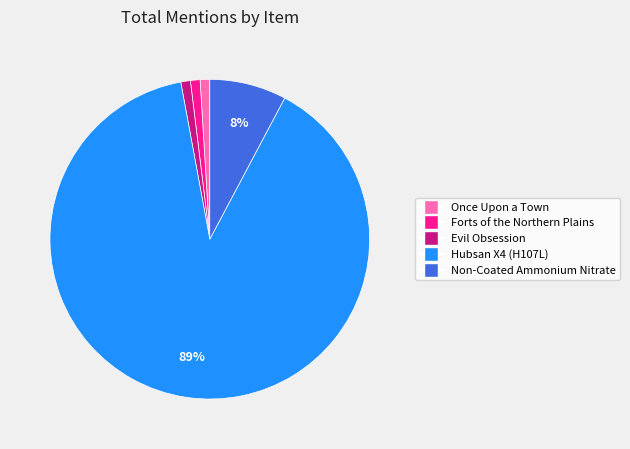

Is it true that Forts of the Northern Plains is 11% of the pie?

False